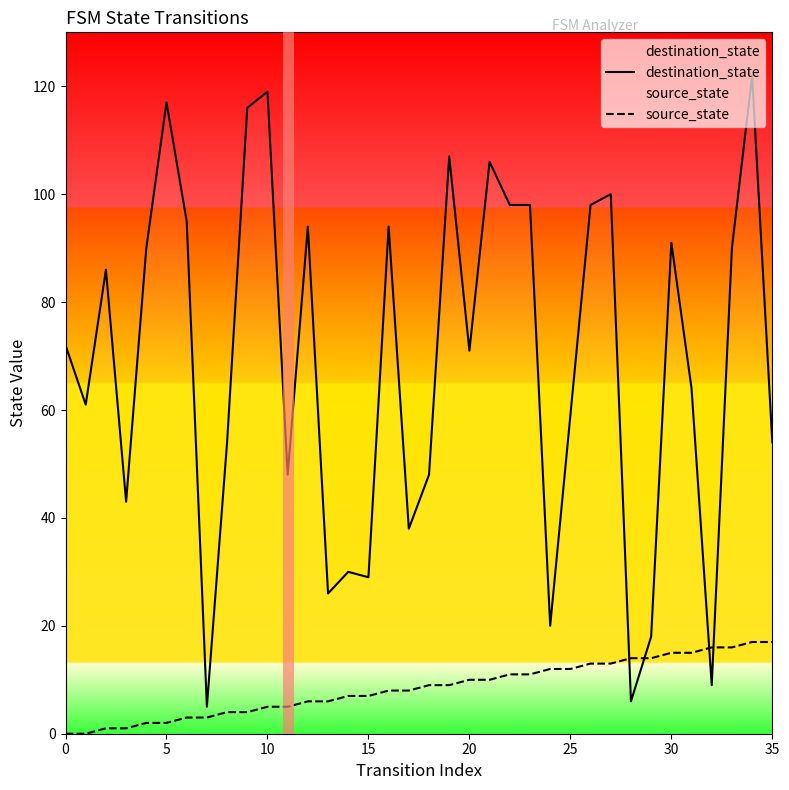

What is the value of the destination_state point at the 17th from the left?

94